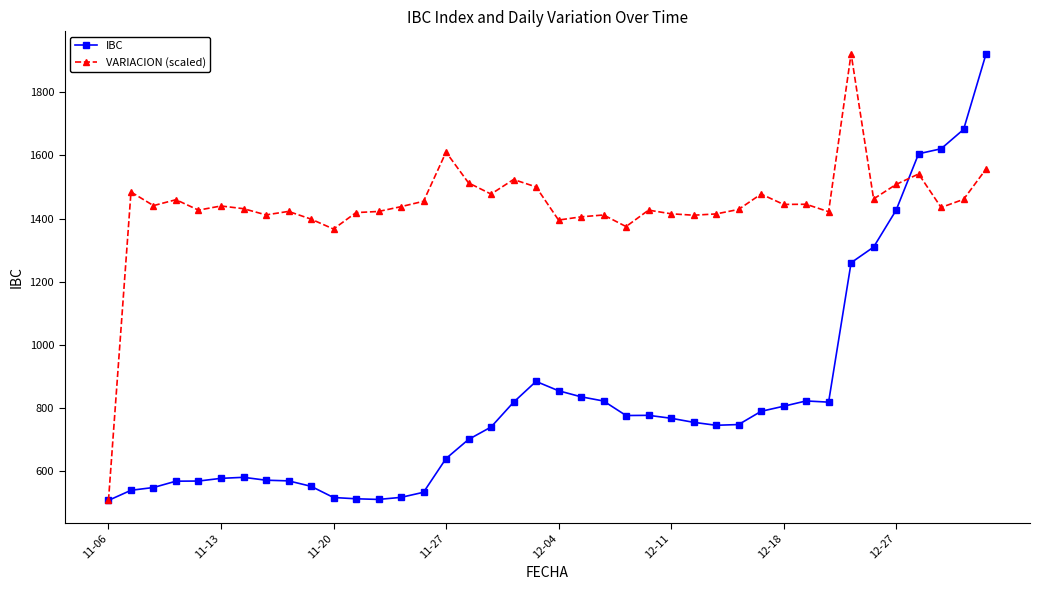

What is the greatest value displayed?

1922.4